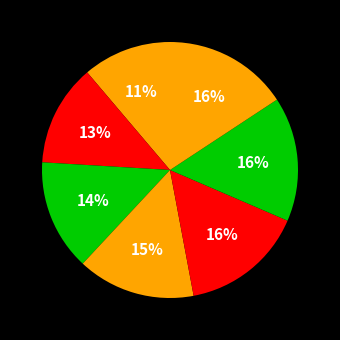

To the nearest percent, what is the average slice percentage?

14%